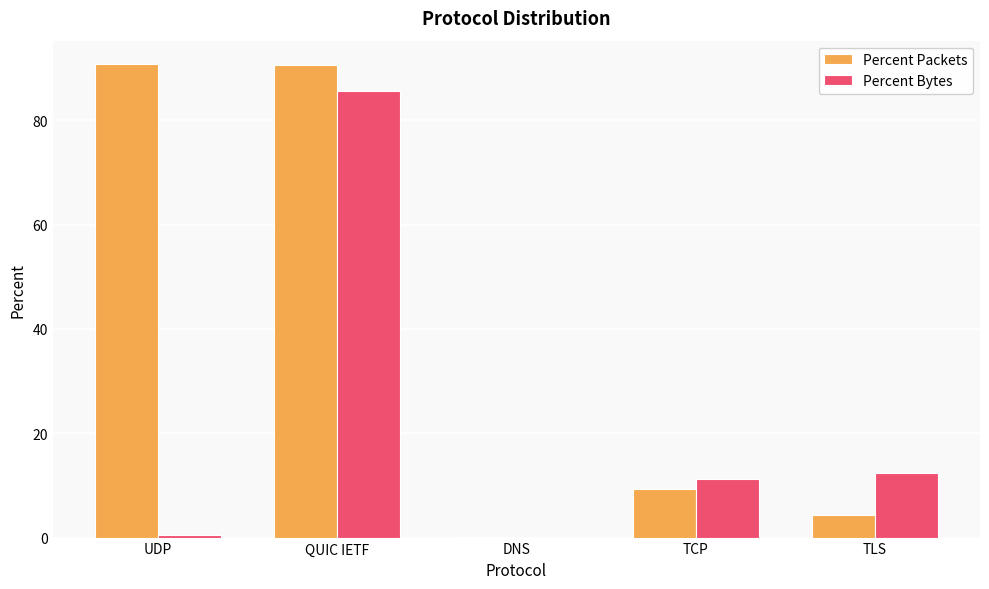

What is the sum of all Percent Packets values?

195.0